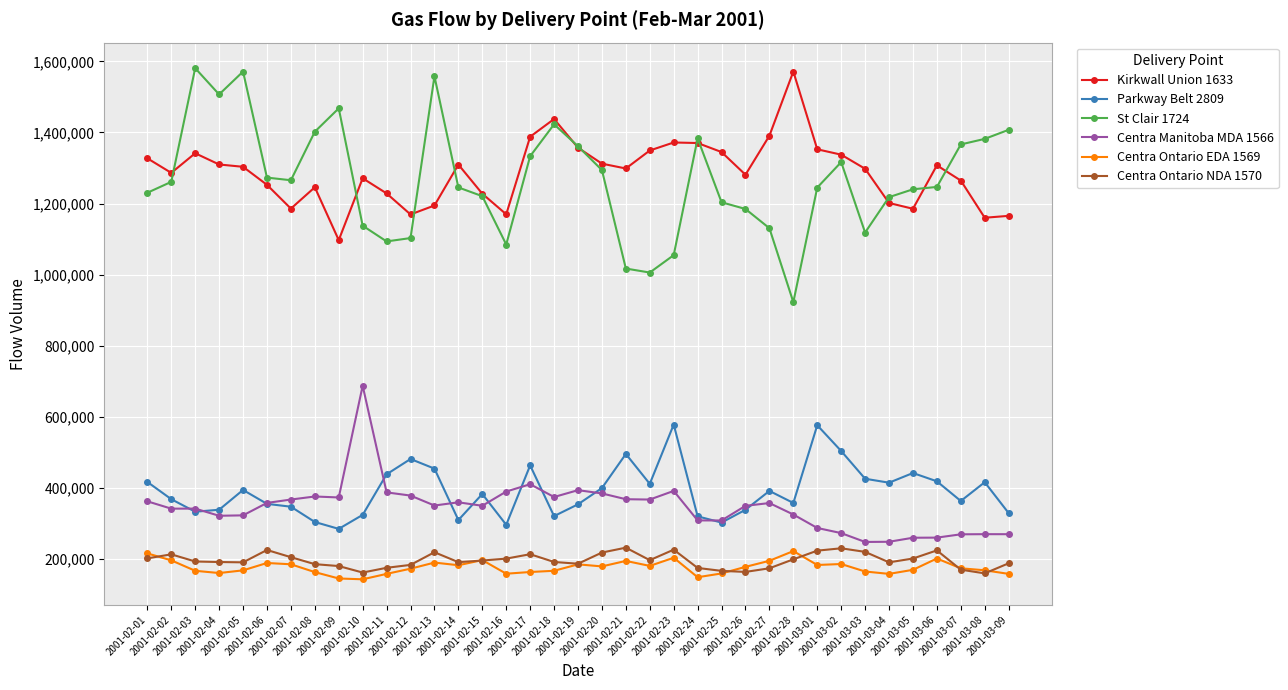

Does the chart display data point markers on the line(s)?

Yes